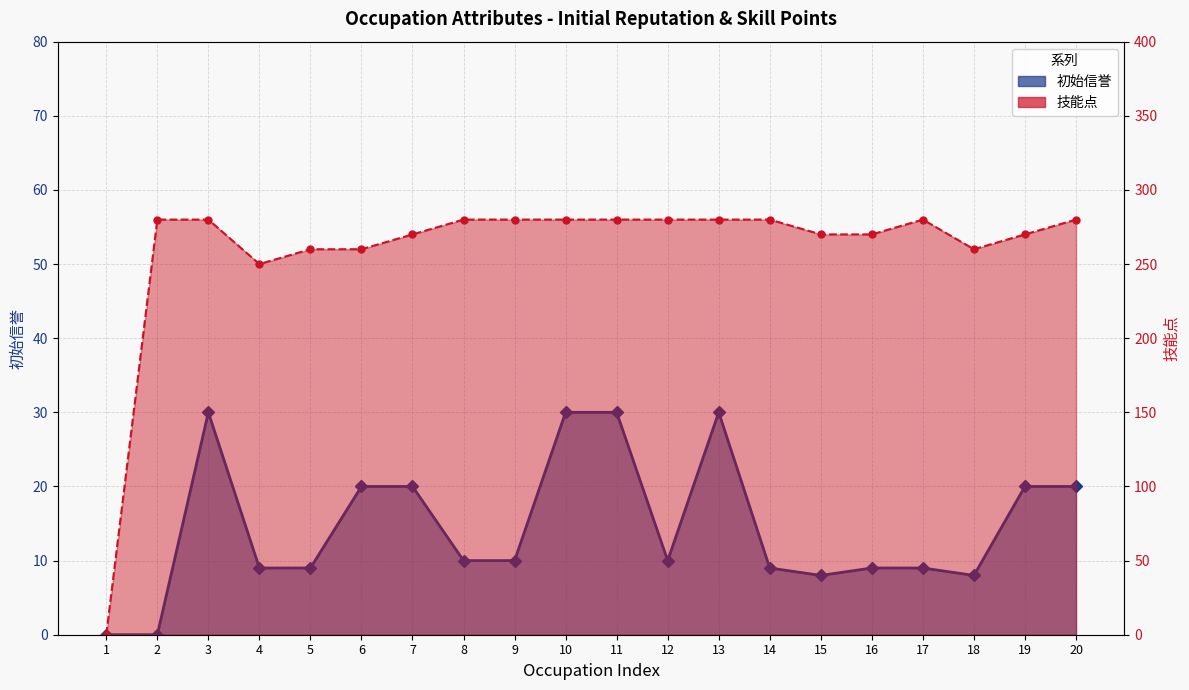

Is the value of 技能点 at 9 greater than the value of 初始信誉 at 10?

Yes